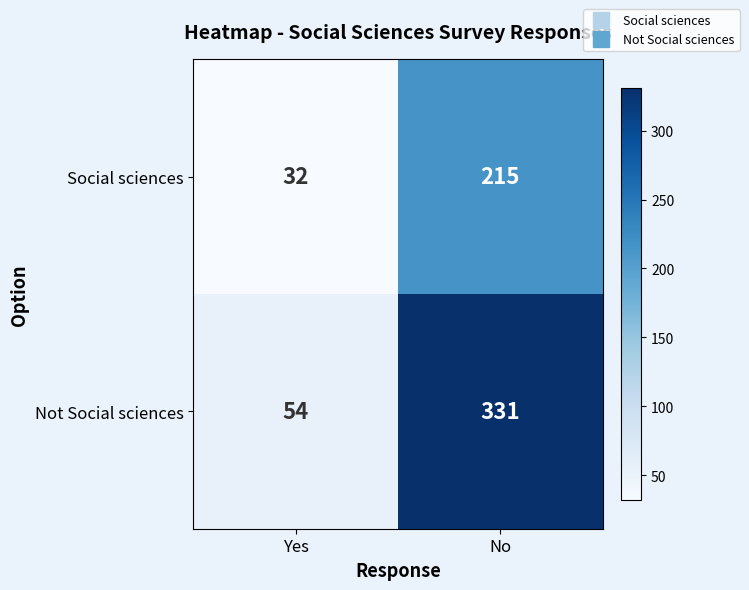

Is it true that Social sciences equals 132 at No?

False